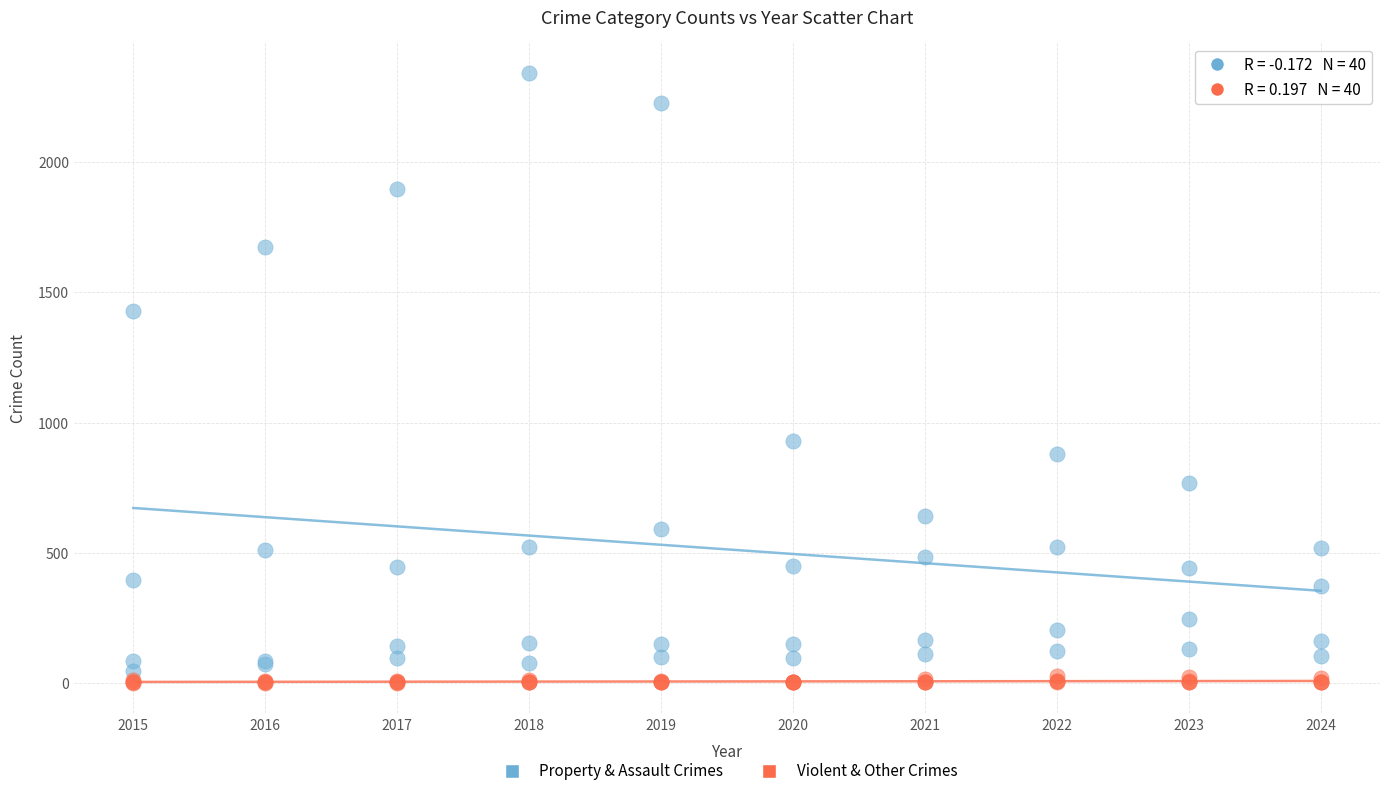

What is the X range (max minus min) for the scatter plot?

9